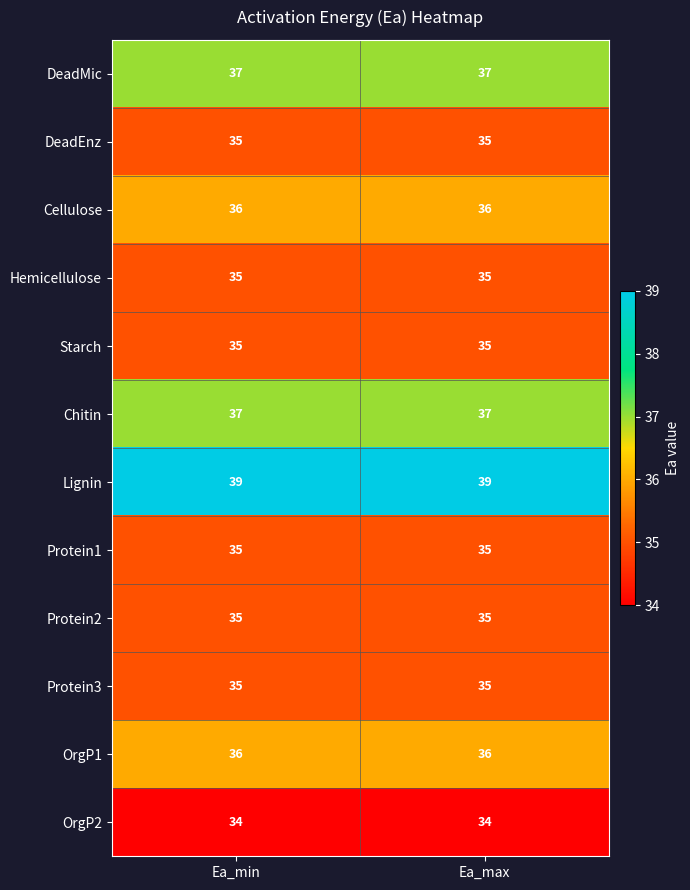

At how many categories does at least one series exceed 37?

2